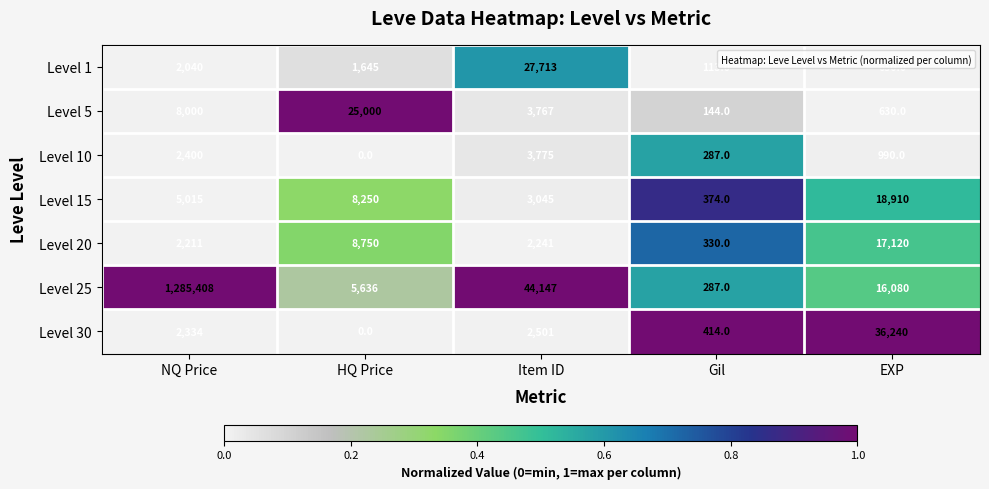

Which series has the largest range (max minus min)?

Level 25